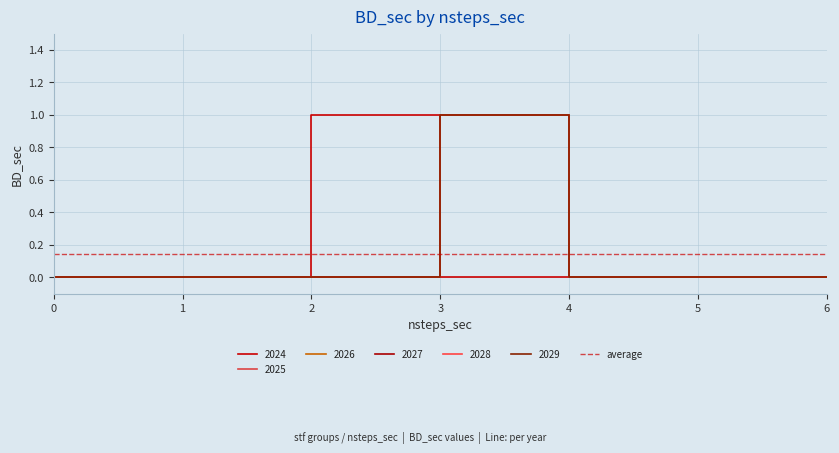

Between 5 and 6, which series saw the biggest shift?

2024